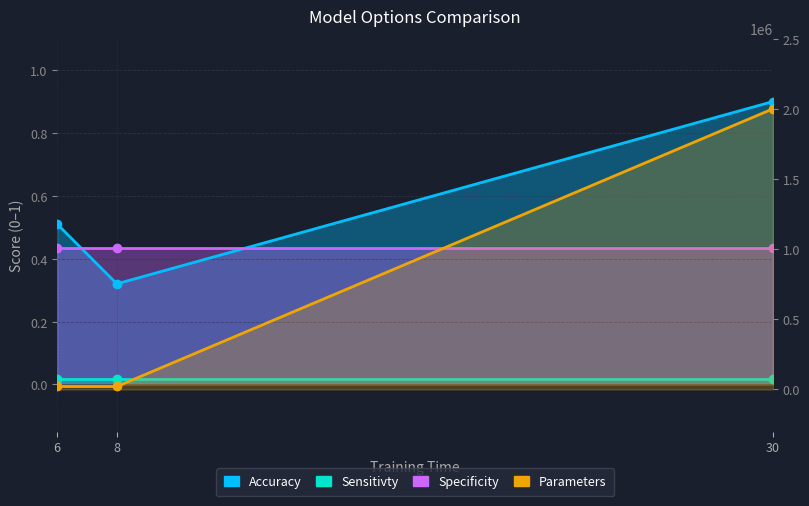

At which label is Accuracy closest to 0?

8